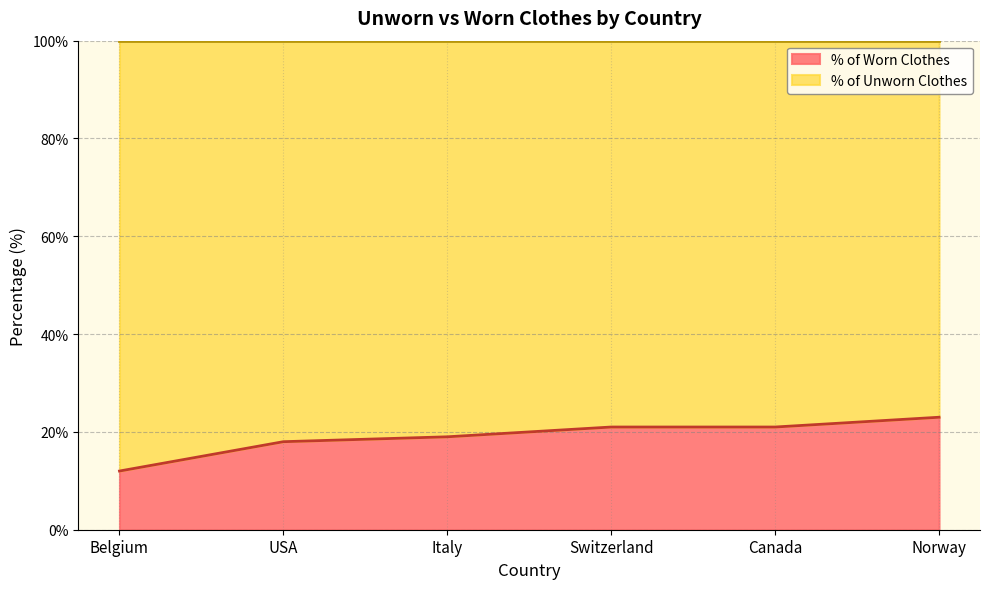

How many data points are less than 21?

3